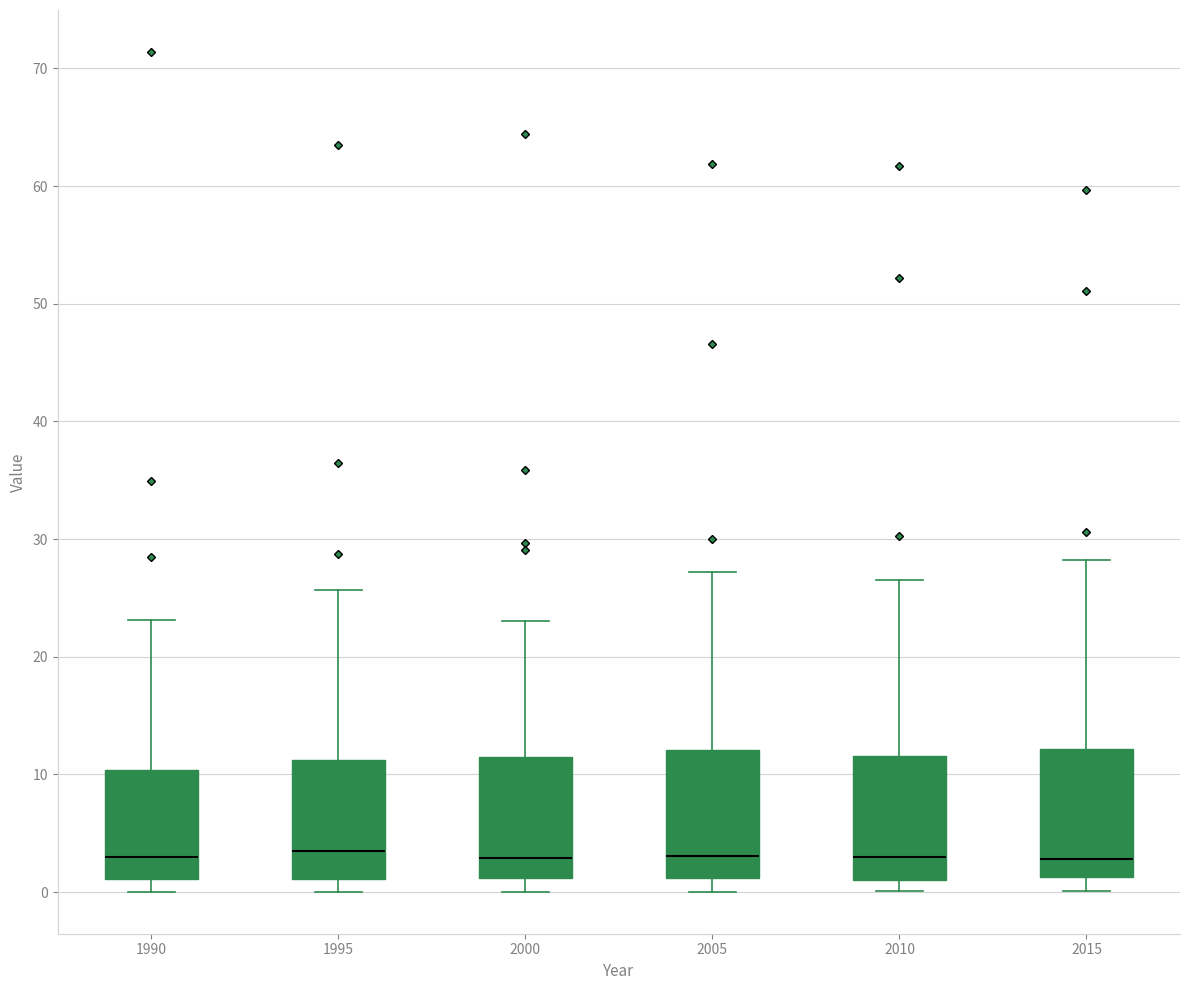

Reading left to right, read every box against the y-axis: the position of its median line, the range the box covers, and the ends of its whiskers. The values are not printed on the chart, so give them approximately, as read against the axis.

1990: median 3, box 1 to 10, whiskers 0 to 23
1995: median 4, box 1 to 11, whiskers 0 to 26
2000: median 3, box 1 to 12, whiskers 0 to 23
2005: median 3, box 1 to 12, whiskers 0 to 27
2010: median 3, box 1 to 12, whiskers 0 to 27
2015: median 3, box 1 to 12, whiskers 0 to 28